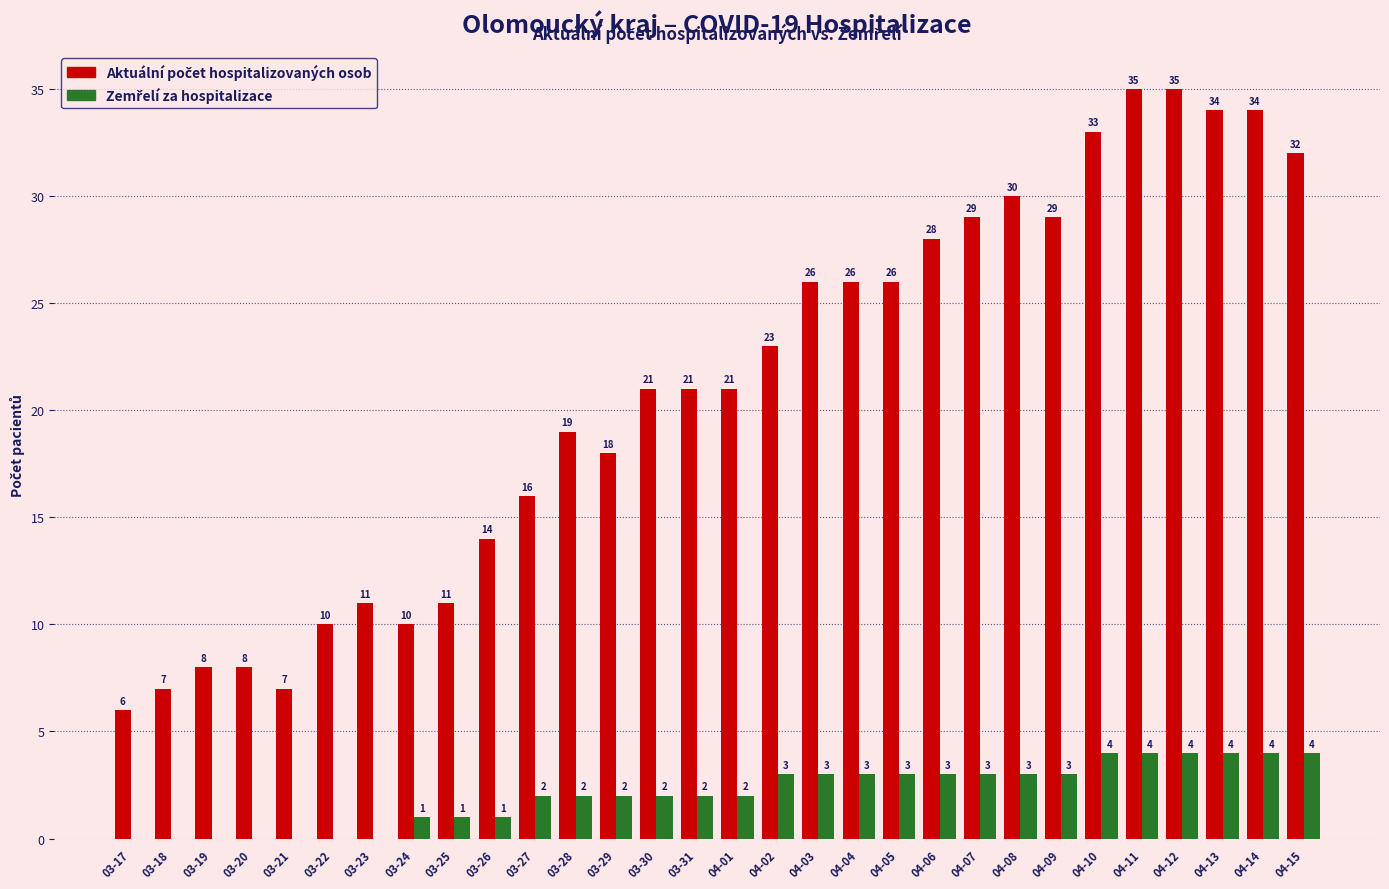

What is the greatest value displayed?

35